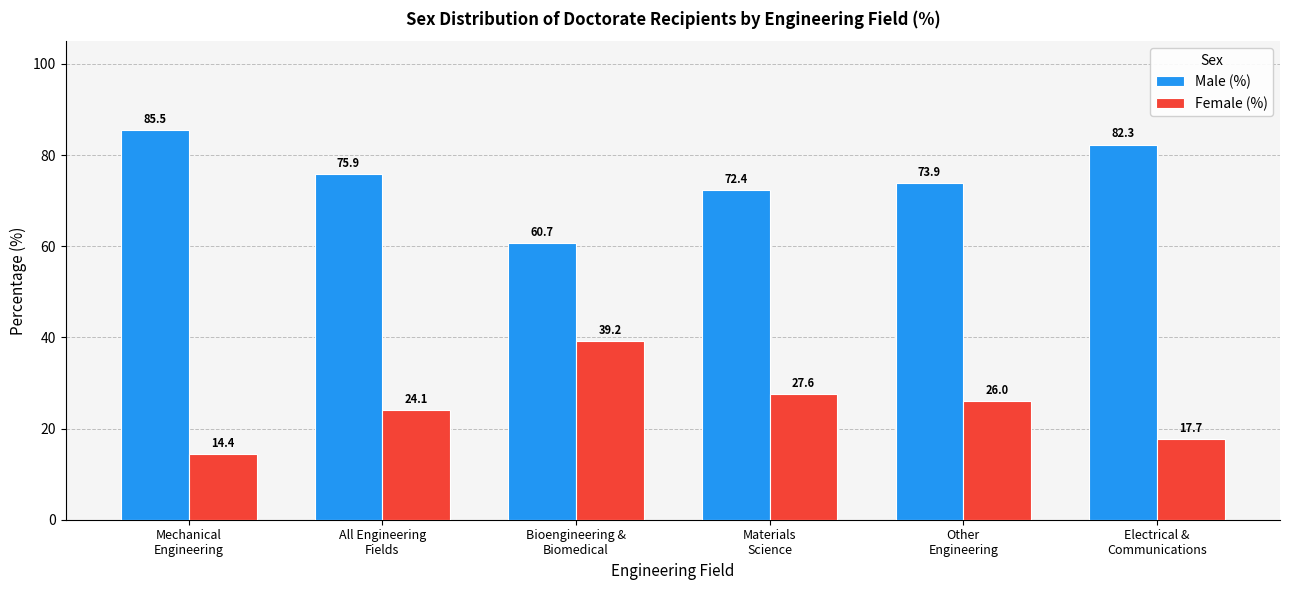

At how many categories does at least one series exceed 32?

6